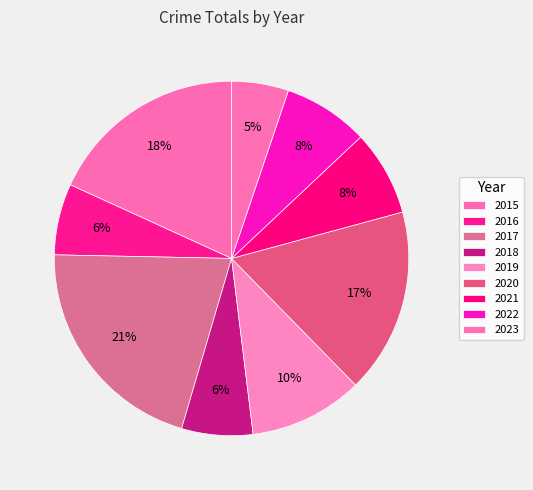

Count the number of slices in the pie.

9